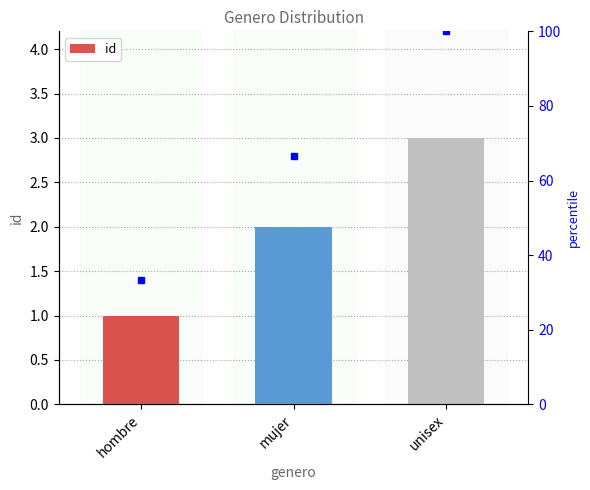

Does the chart contain stacked bars?

No